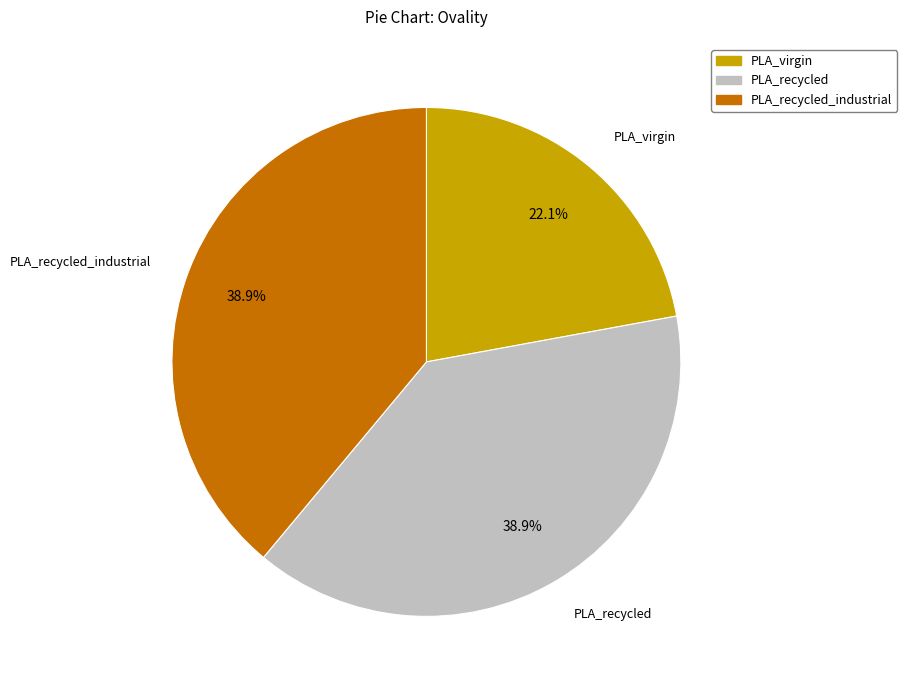

What is the smallest slice in the pie chart?

PLA_virgin